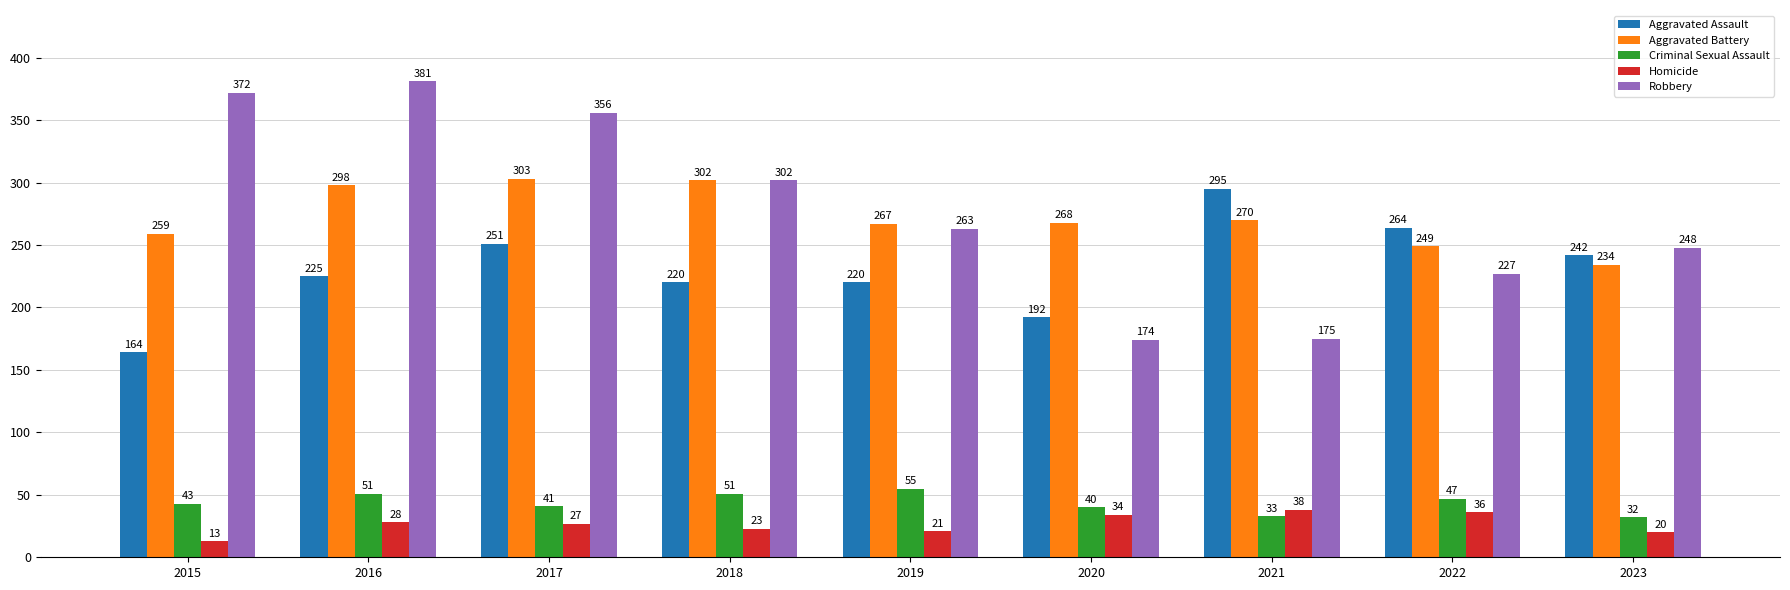

How many bars are there in each group?

5